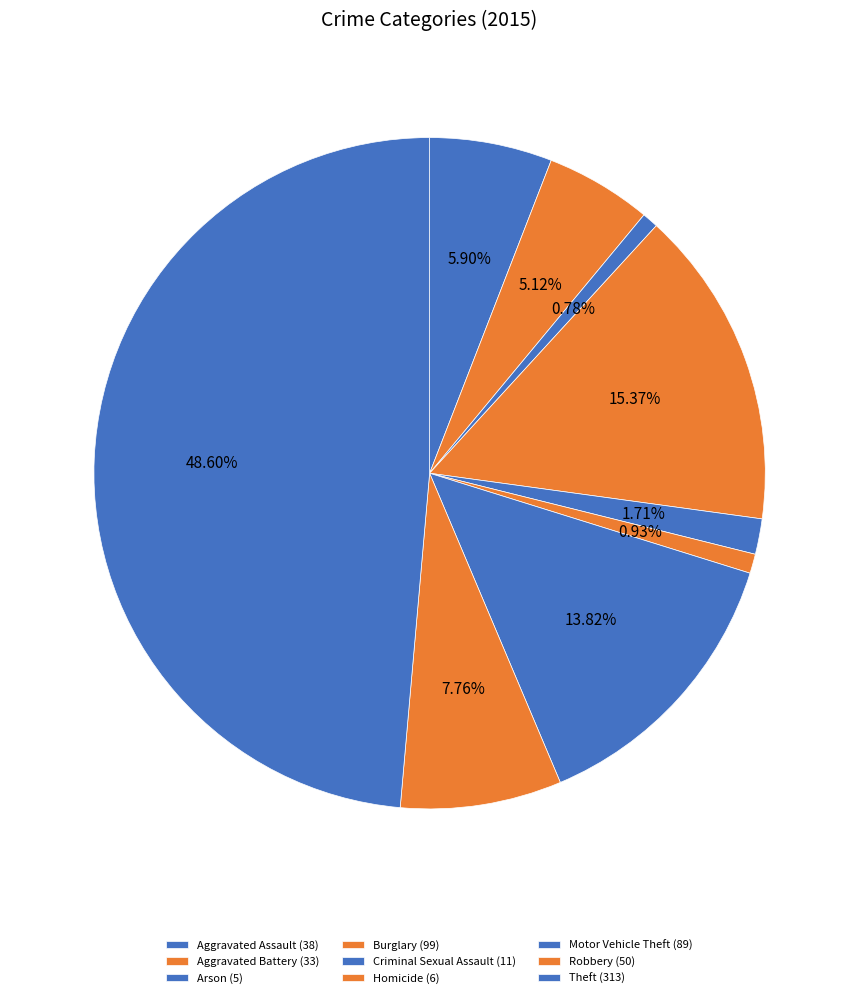

Does any single category account for the majority?

No